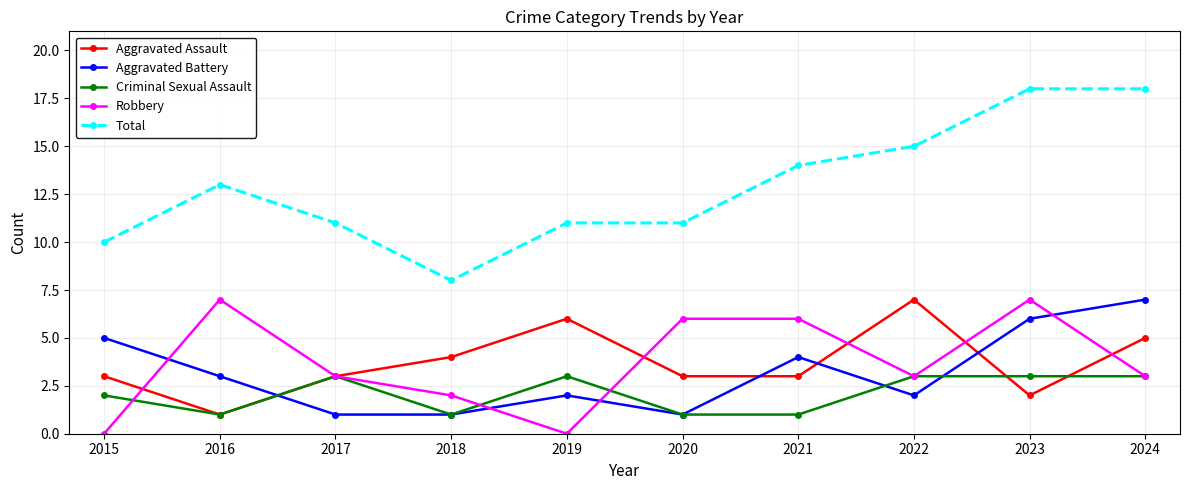

Count the number of categories in the chart.

10